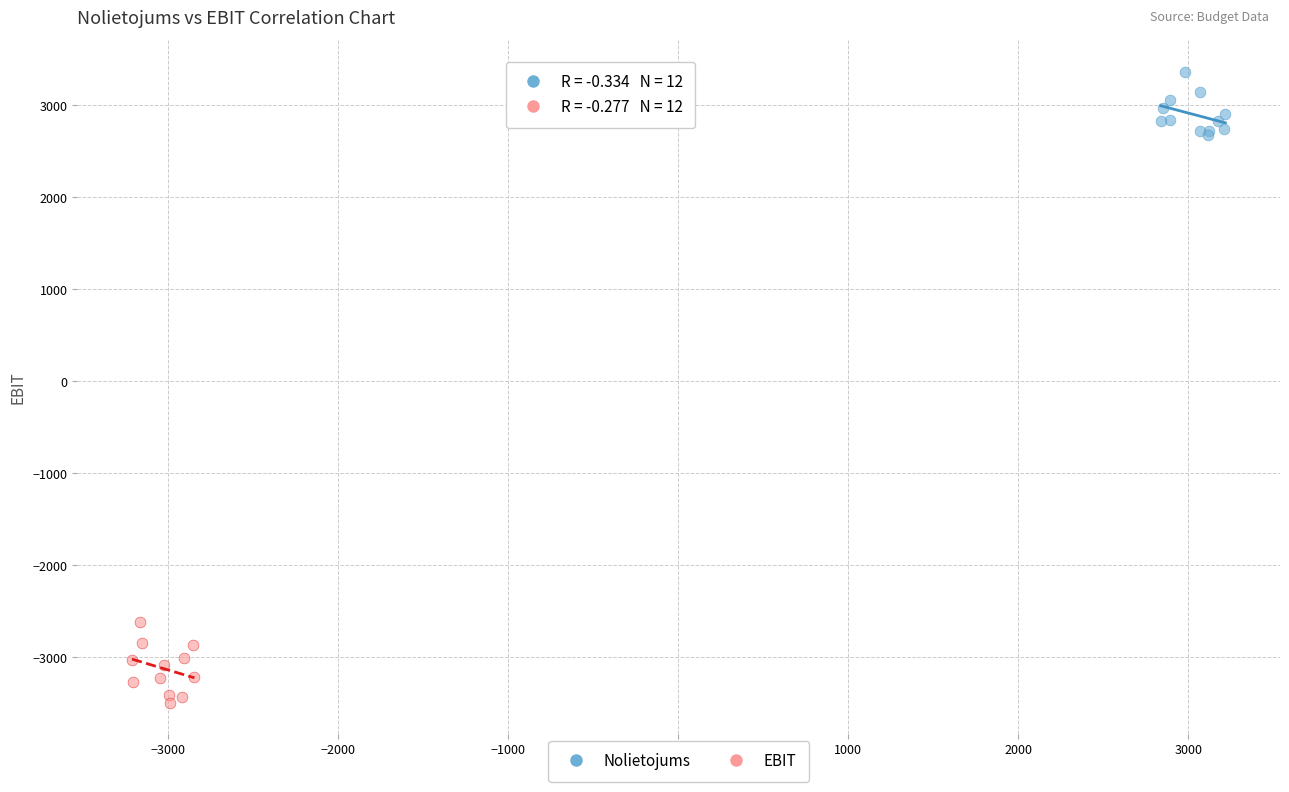

Which series reaches the minimum Y coordinate?

EBIT